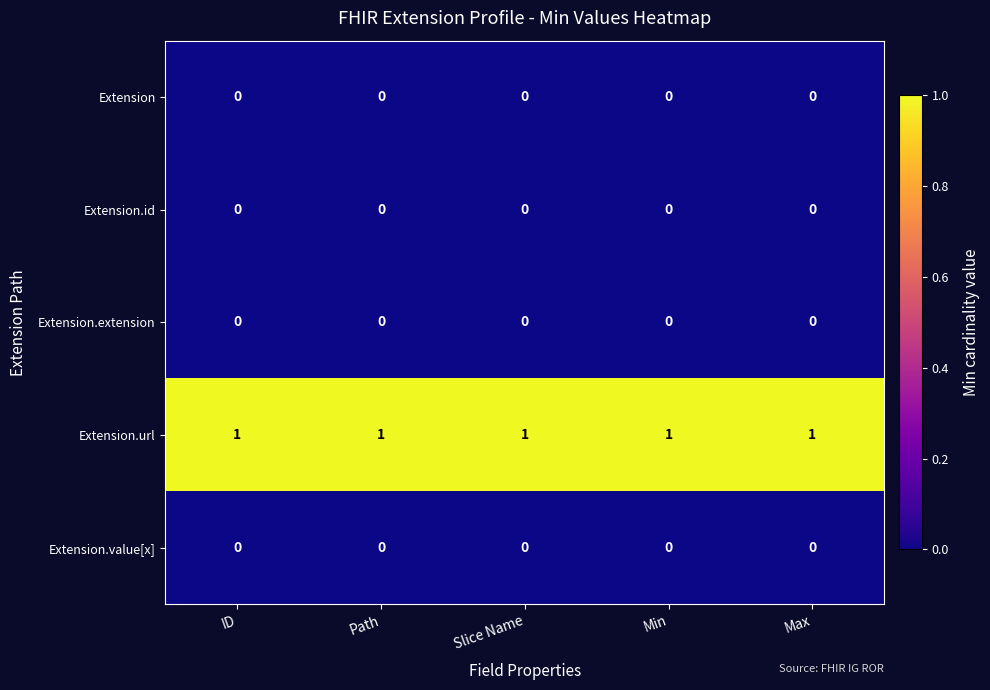

At how many categories does at least one series exceed 0?

5